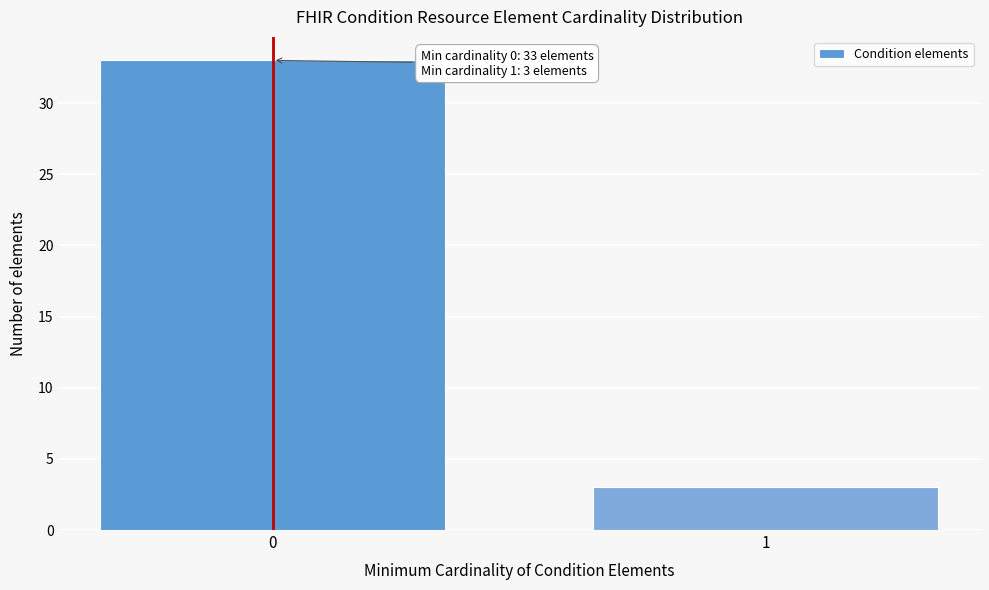

Reading left to right, extract all data points from this chart.

0=33	1=3